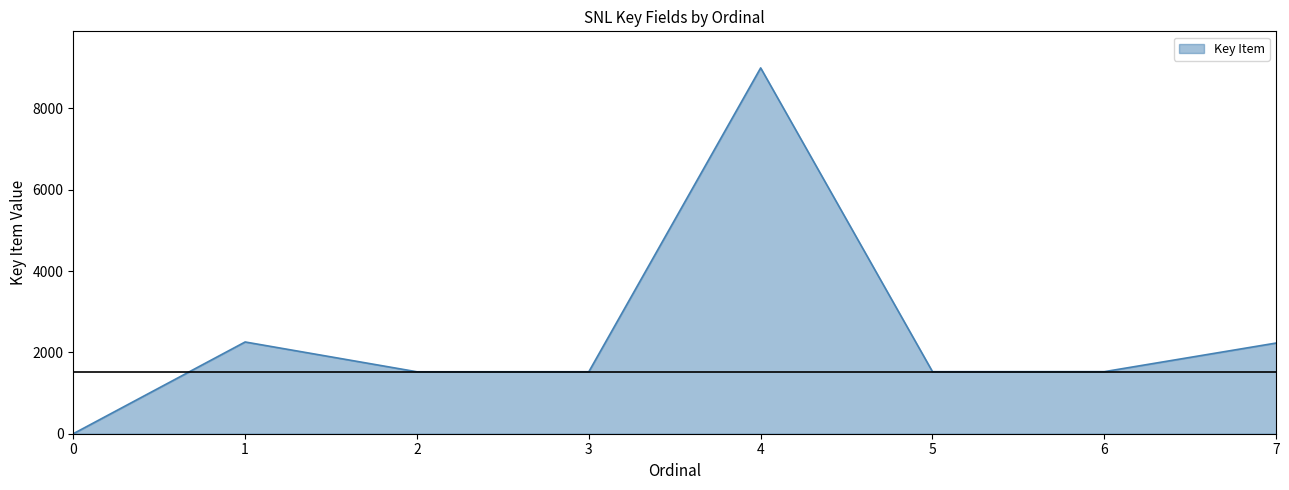

Where is the first local maximum?

1